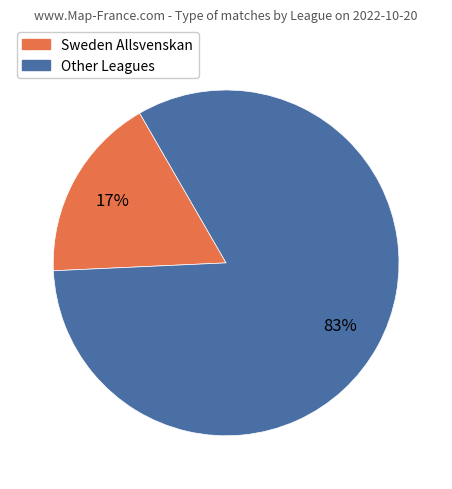

Is there any slice that represents more than half of the pie?

Yes